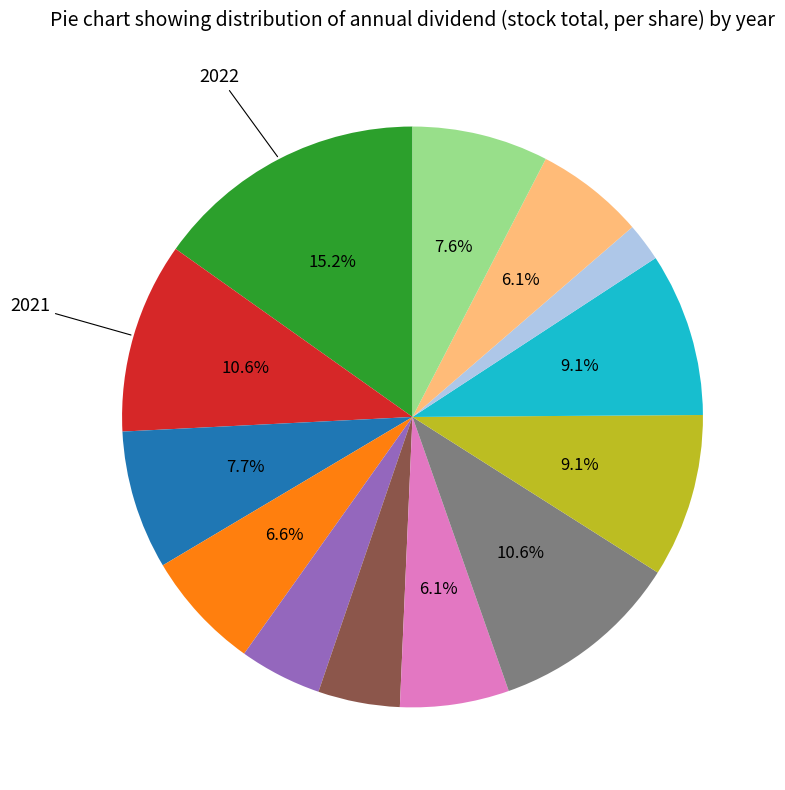

Is there any slice that represents more than half of the pie?

No